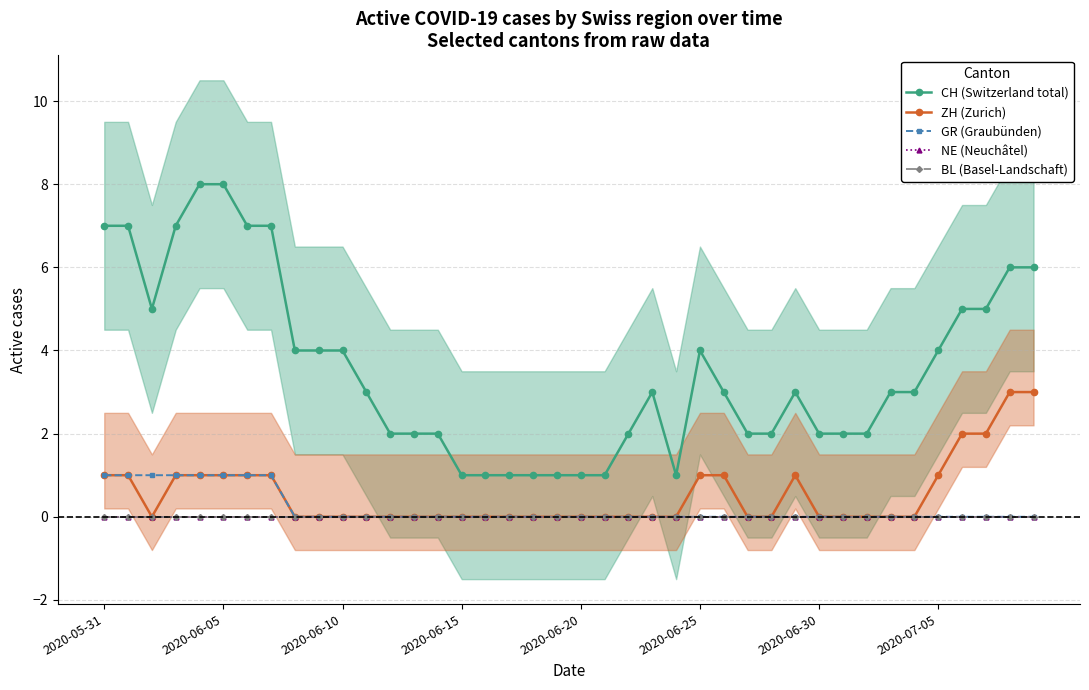

True or false: GR (Graubünden) has more than 1 interior local peaks.

False